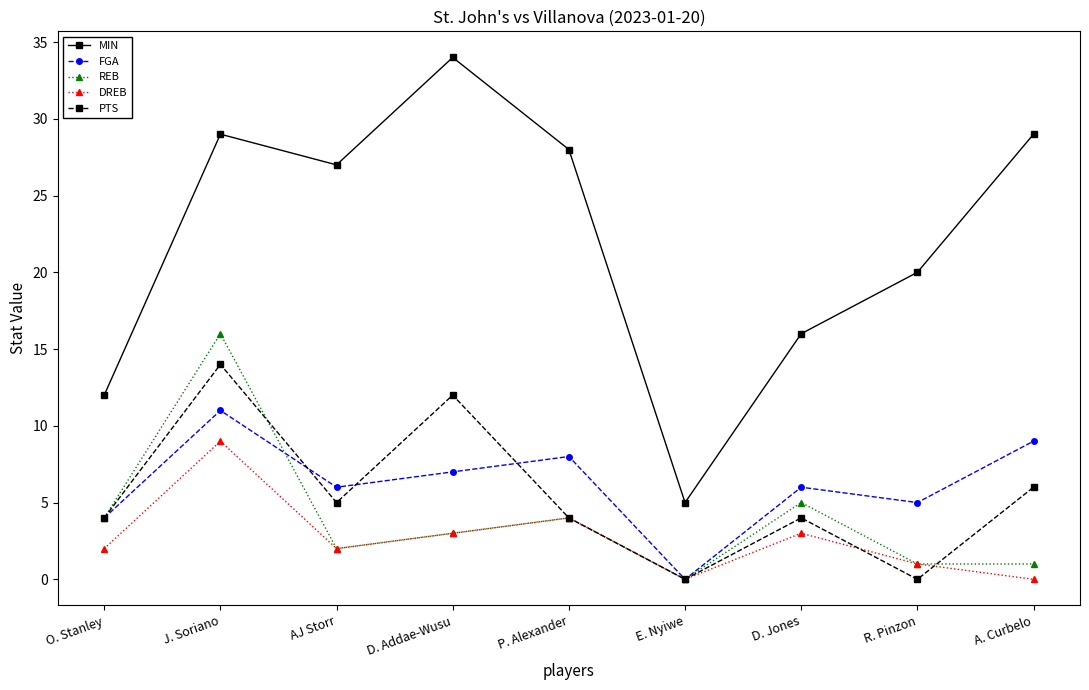

Reading right to left, list all the values displayed in this chart.

MIN: 29	20	16	5	28	34	27	29	12
FGA: 9	5	6	0	8	7	6	11	4
REB: 1	1	5	0	4	3	2	16	4
DREB: 0	1	3	0	4	3	2	9	2
PTS: 6	0	4	0	4	12	5	14	4